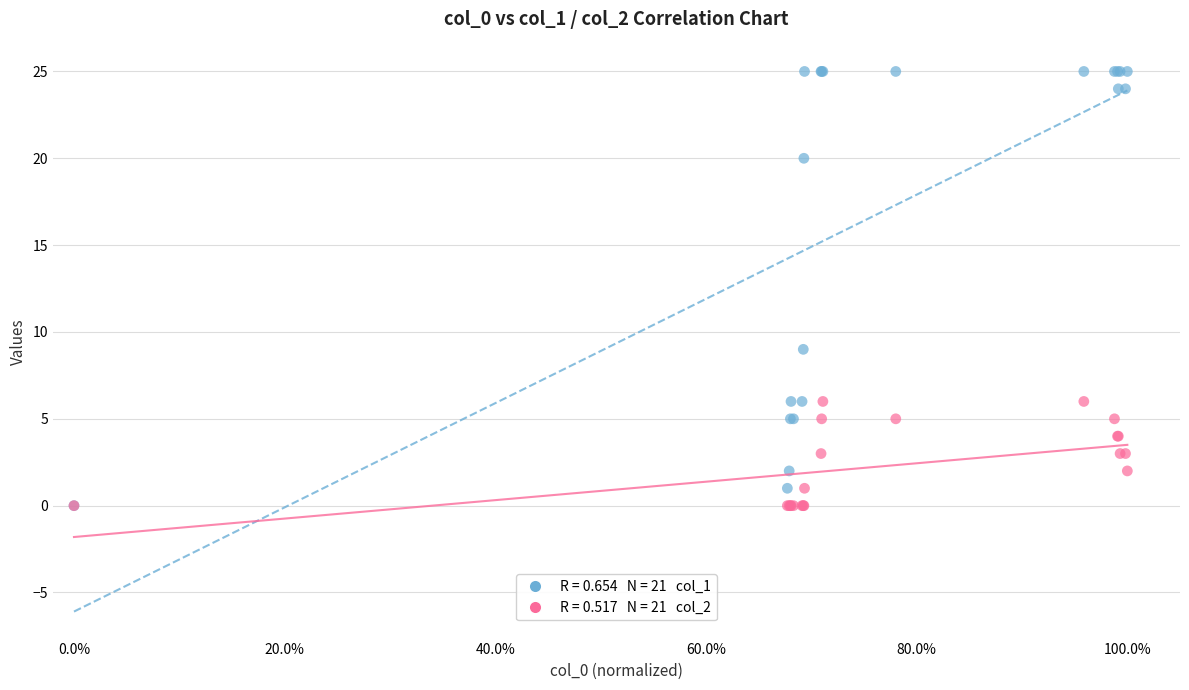

Across all series, what Y value is closest to 12?

9